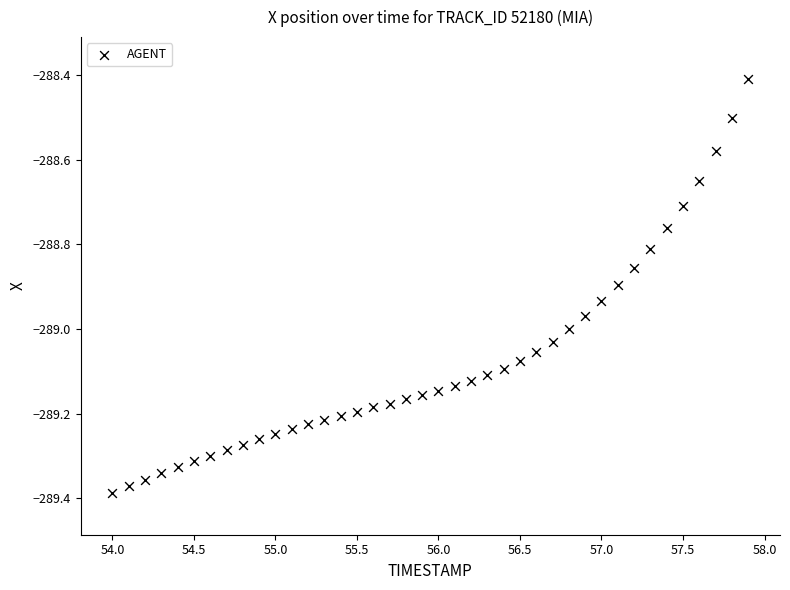

What Y value in the scatter plot is closest to -288?

-288.4